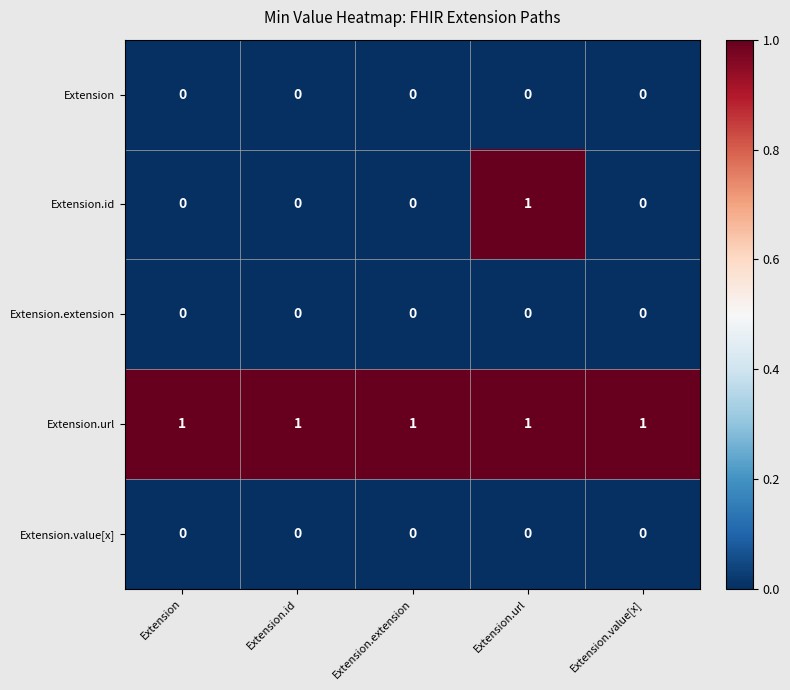

At how many categories does at least one series exceed 0?

5